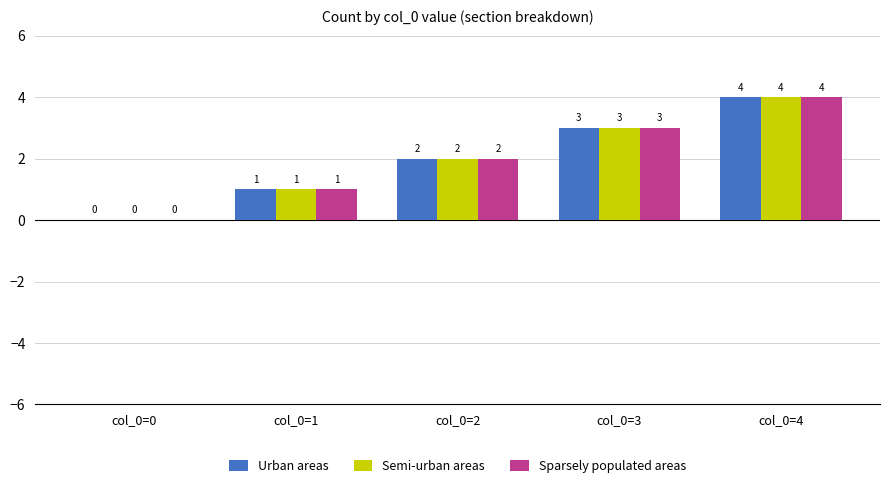

At which category is the sum across all series the highest?

col_0=4